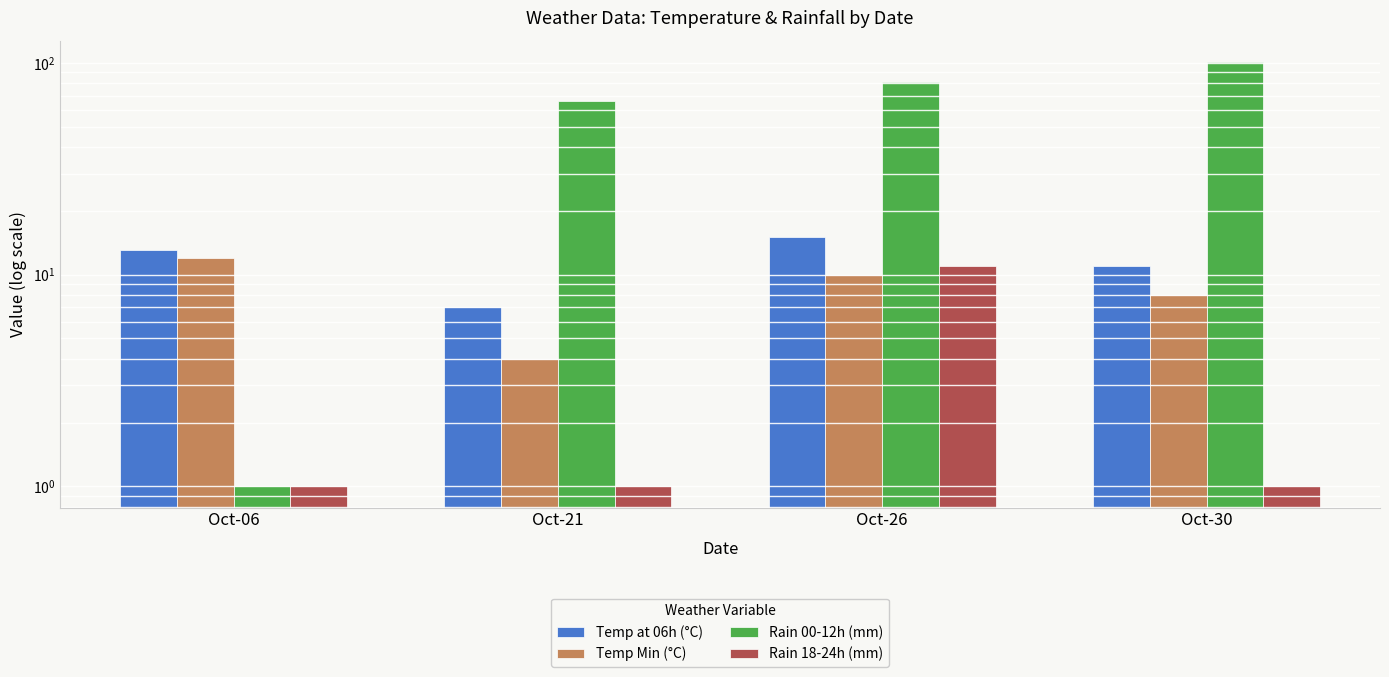

Rank the categories by Temp at 06h (°C) value from lowest to highest.

Oct-21, Oct-30, Oct-06, Oct-26